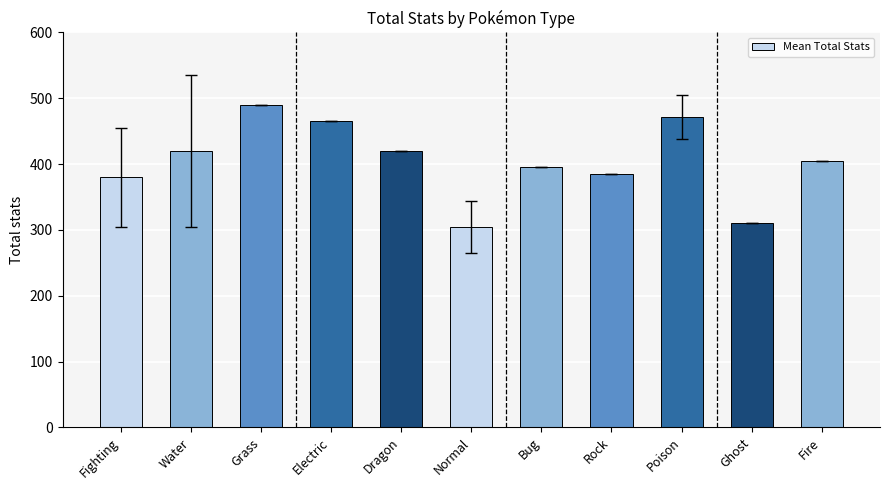

What is the smallest value displayed?

304.0